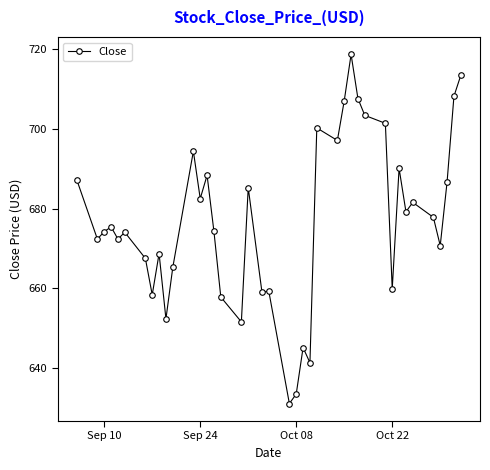

Is this an area chart (filled region under the line)?

No